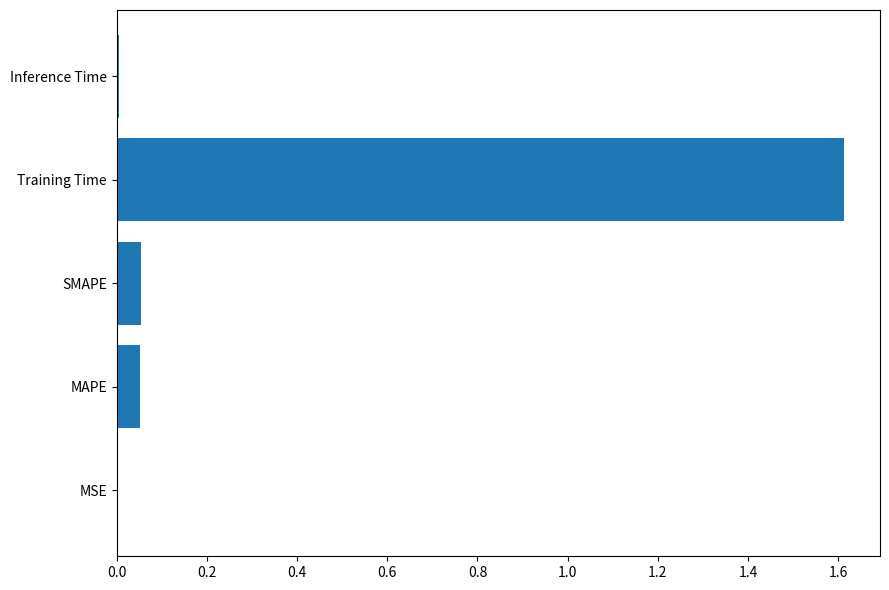

At which category does the chart reach its peak across all series?

Training Time